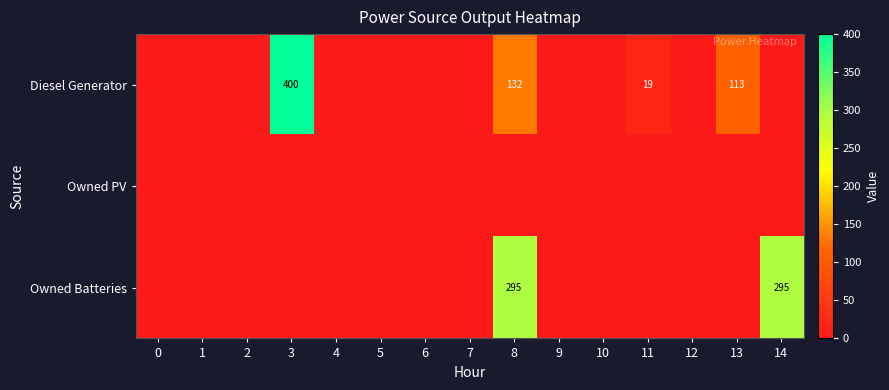

Which series changed the most between 8 and 10?

Owned Batteries